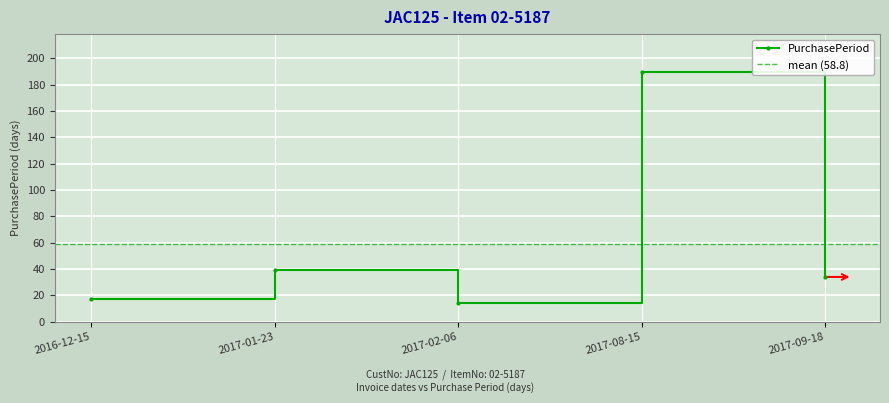

Where does the data first go above 34?

2017-01-23